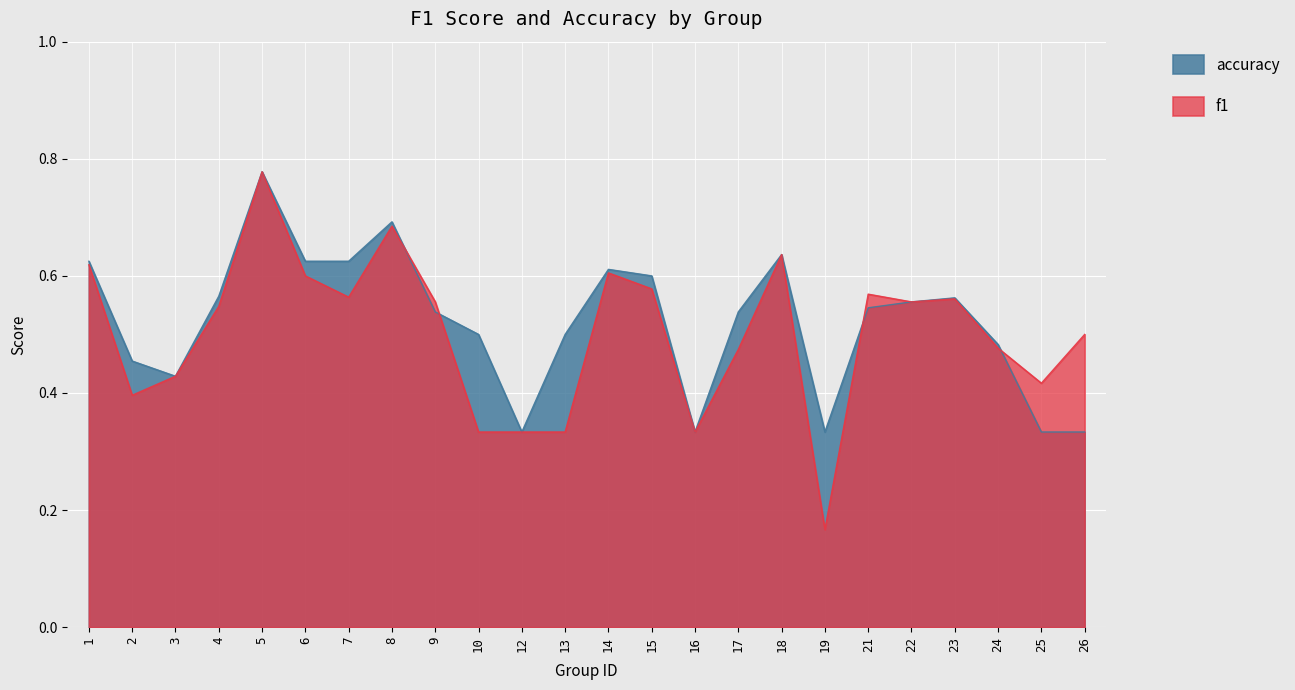

Is it true that f1 equals 0.1 at 2?

False